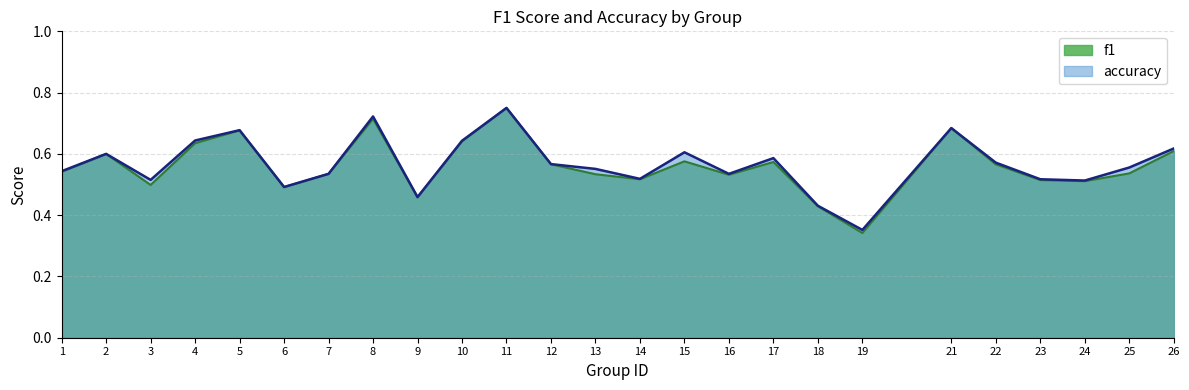

Rank the series by their average value, from highest to lowest.

accuracy, f1